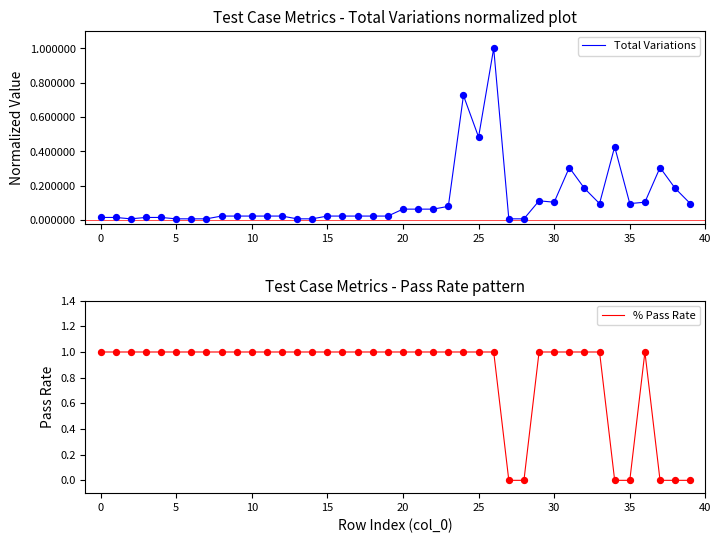

Which series has the largest total across all categories?

% Pass Rate